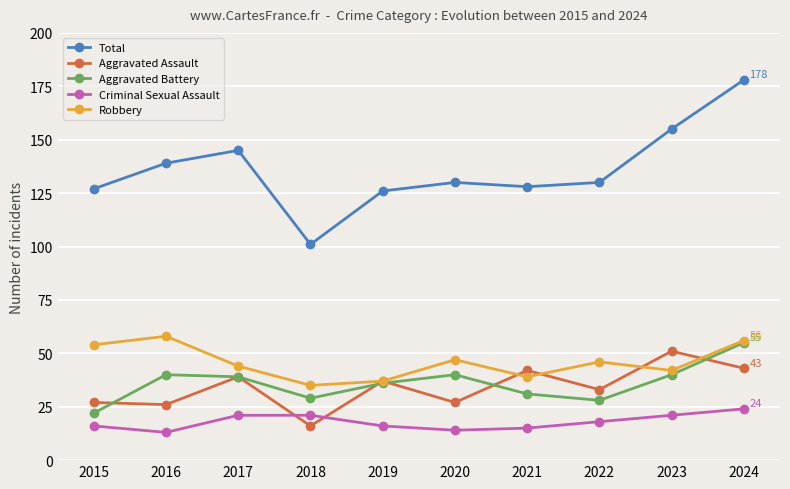

True or false: Criminal Sexual Assault and Aggravated Battery intersect in this chart.

False